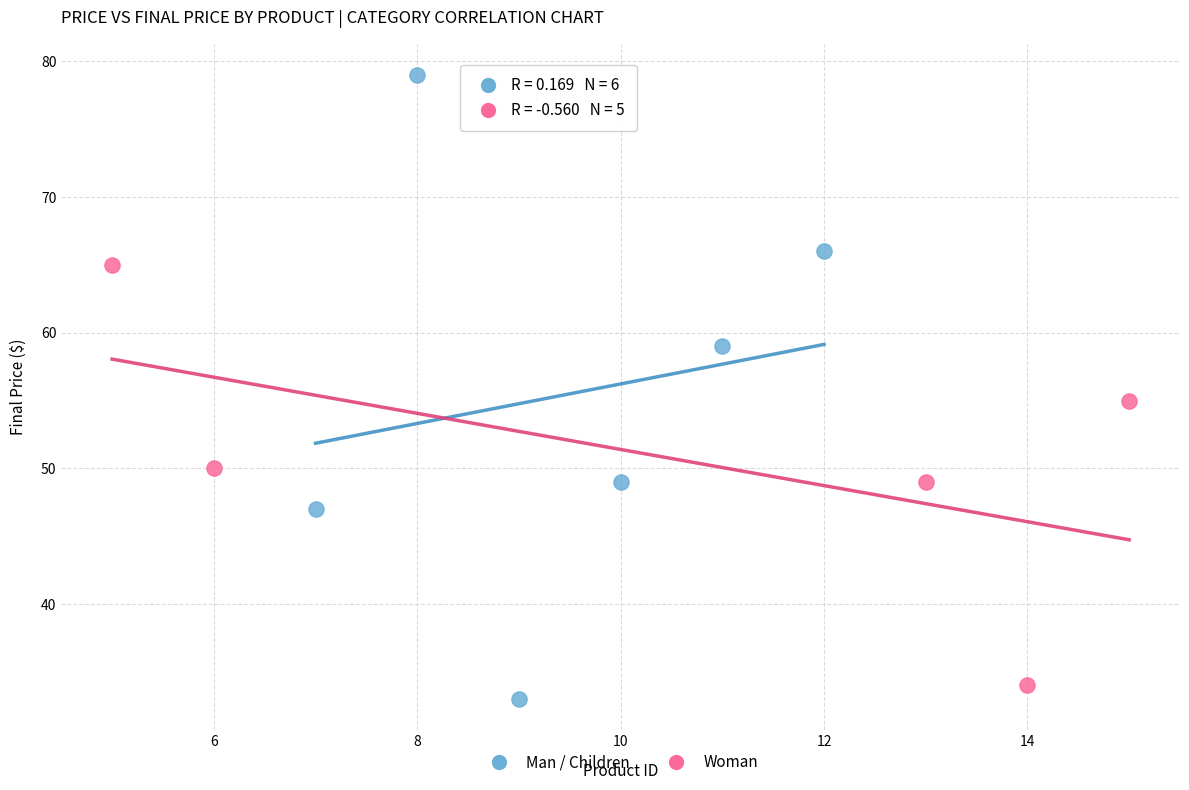

Which series reaches the maximum Y coordinate?

Man / Children